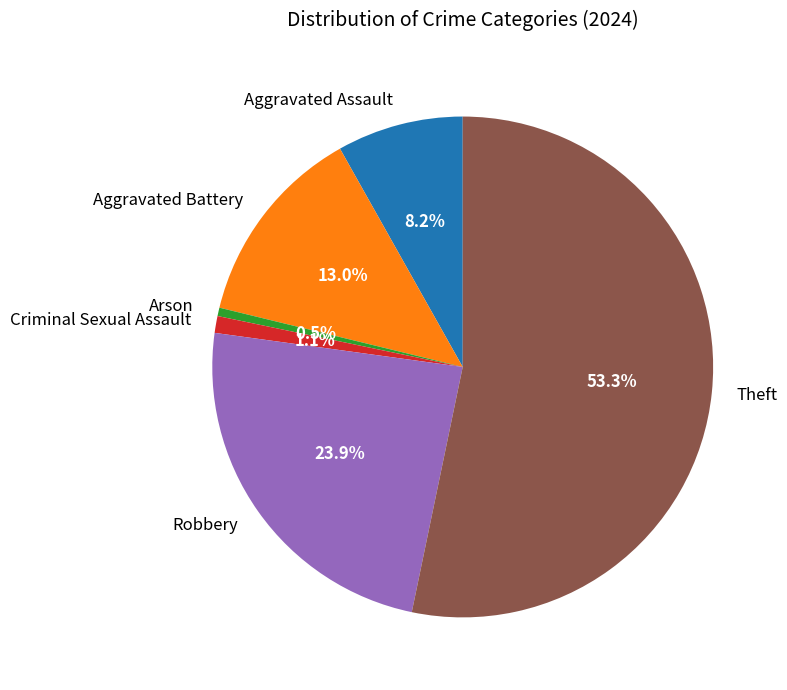

To the nearest percent, what is the combined percentage of Robbery and Criminal Sexual Assault?

25%